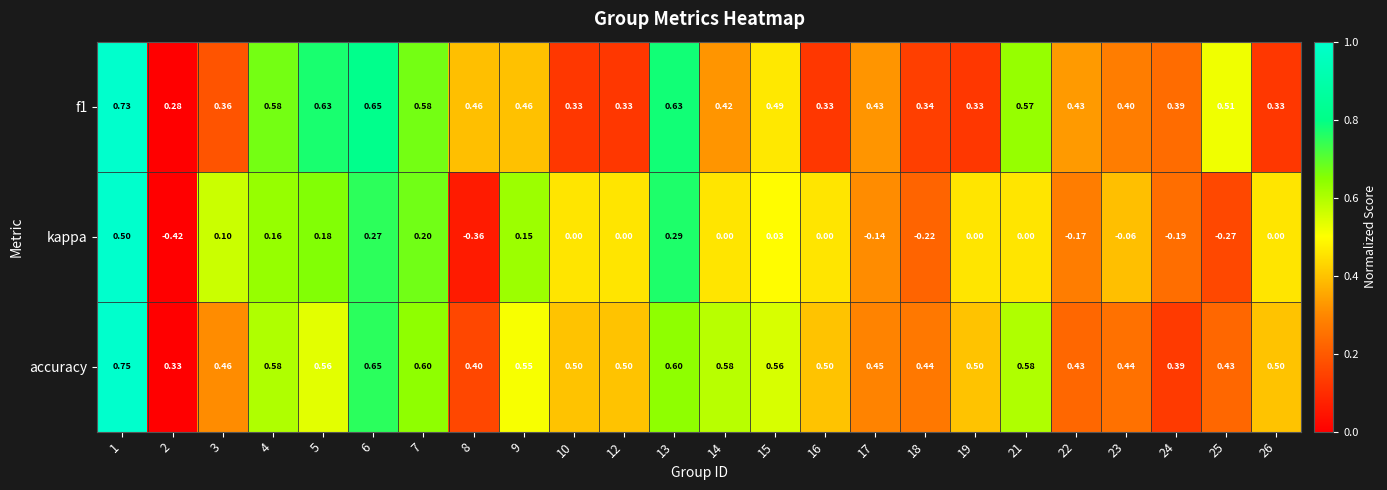

Rank the series by their maximum value, from highest to lowest.

accuracy, f1, kappa